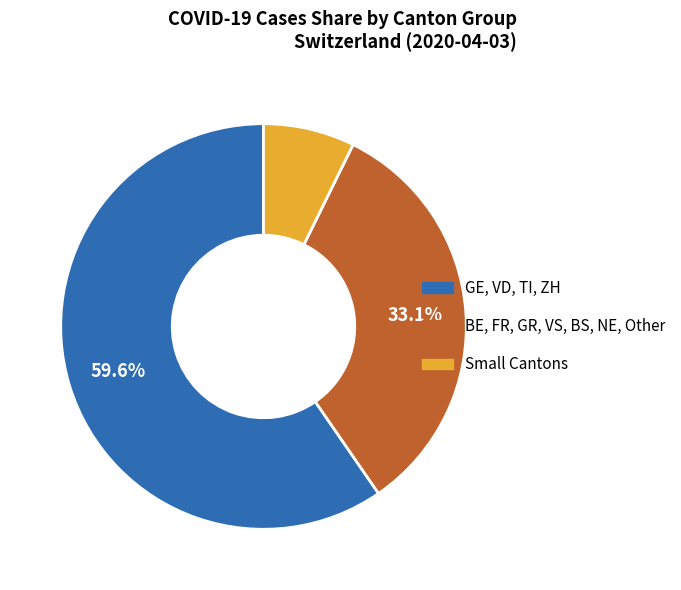

Is there a majority slice in this chart?

Yes